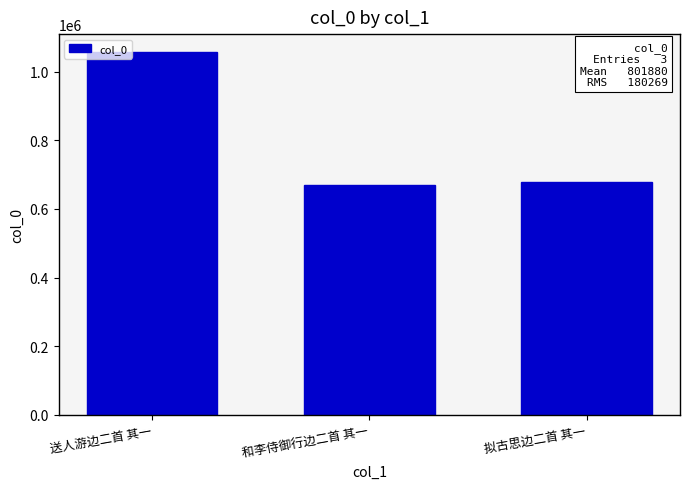

What is the sum of the values at 和李侍御行边二首 其一 and 拟古思边二首 其一?

1348892